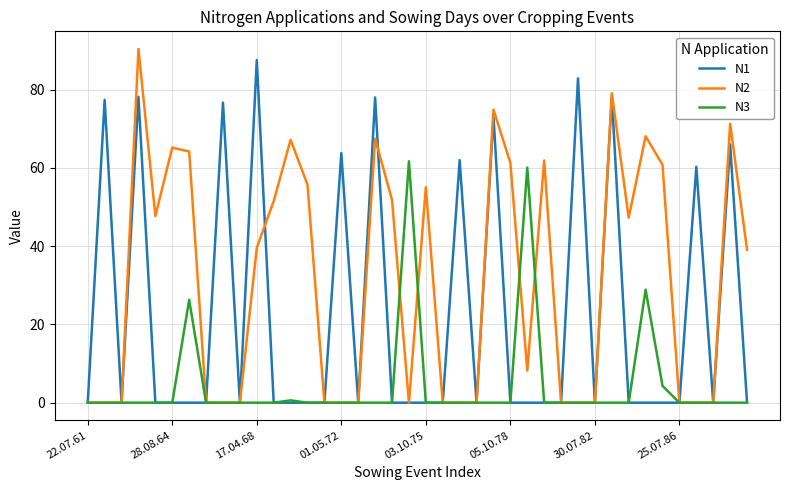

List the series in order of their overall mean, lowest first.

N3, N1, N2